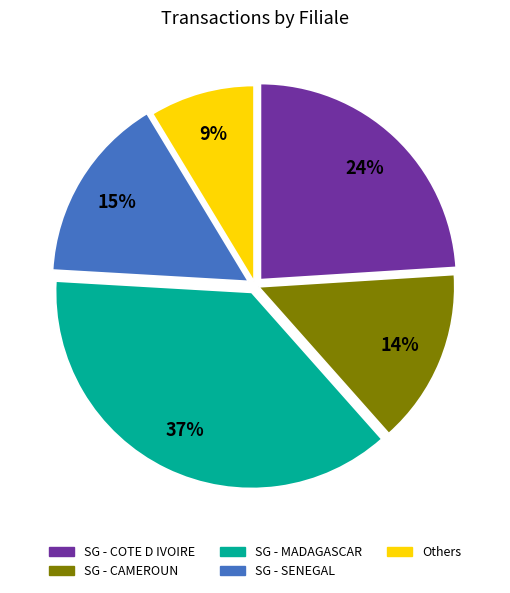

Does any single category account for the majority?

No